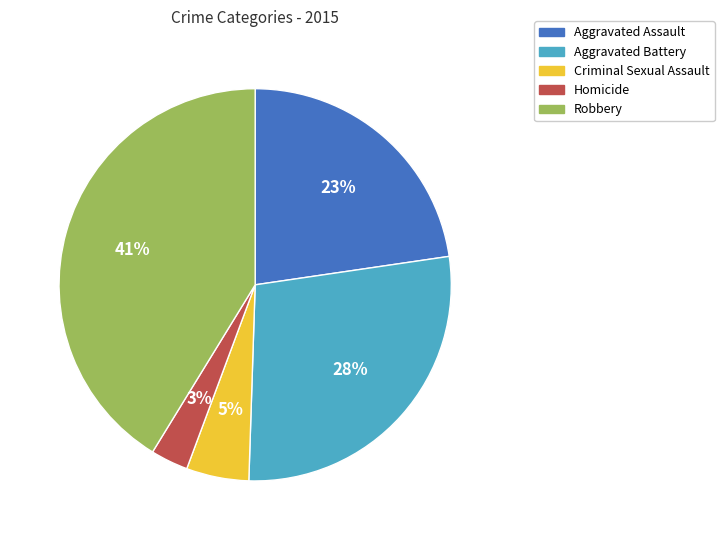

Which slice is the largest?

Robbery